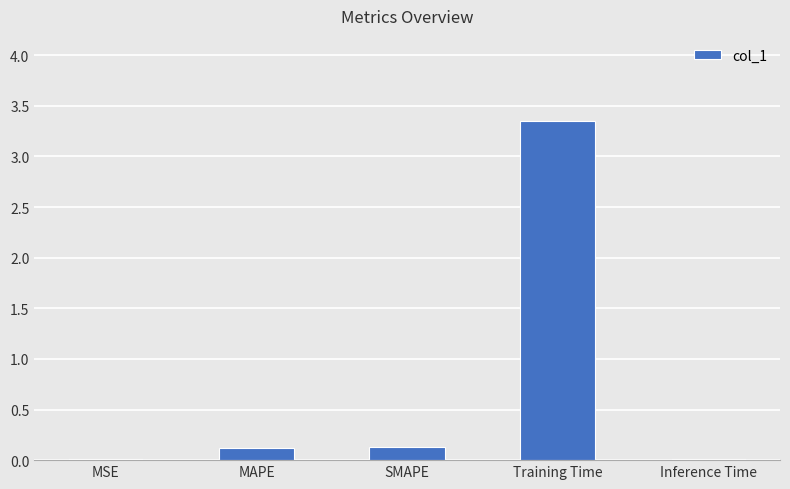

Which label corresponds to the largest value in the chart?

Training Time